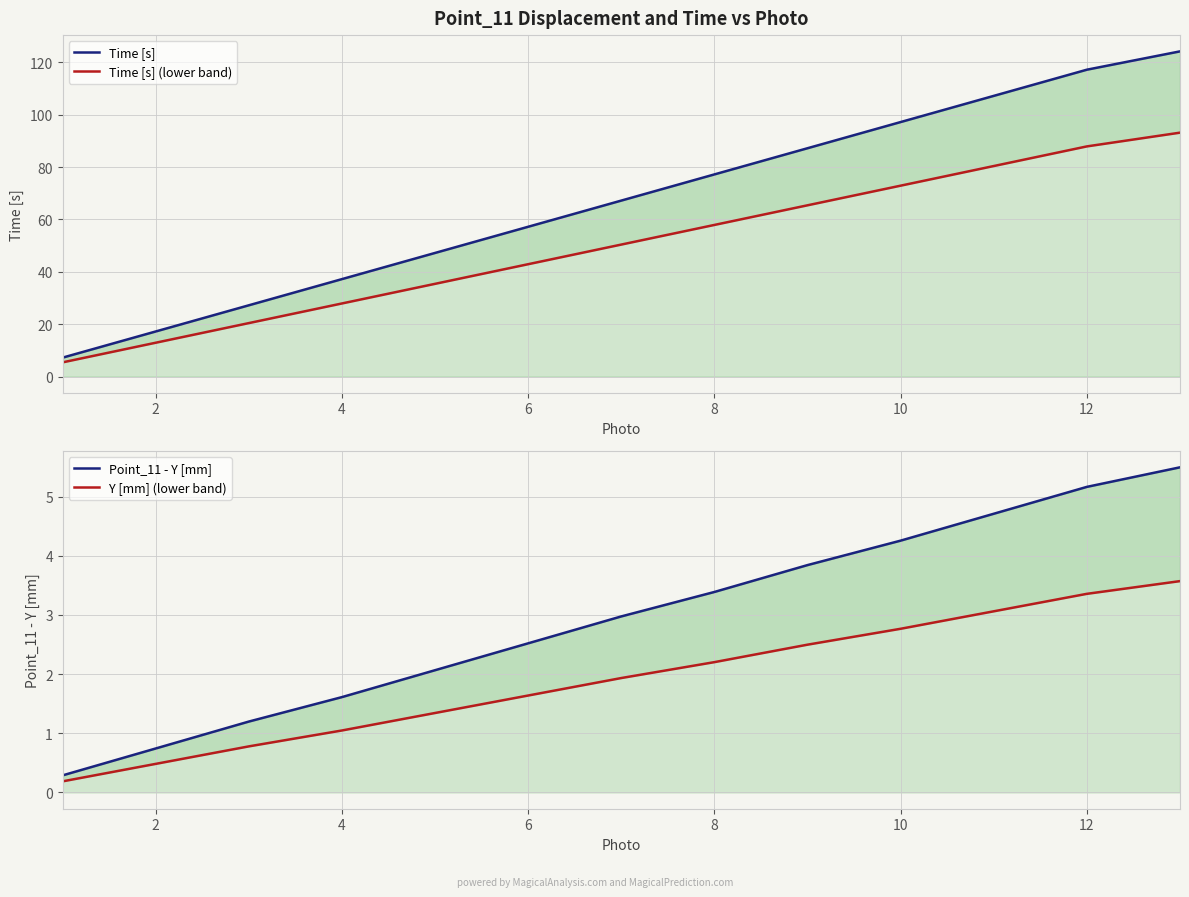

What is the difference between the maximum and second lowest values in the Point_11 - Y [mm] series?

4.8